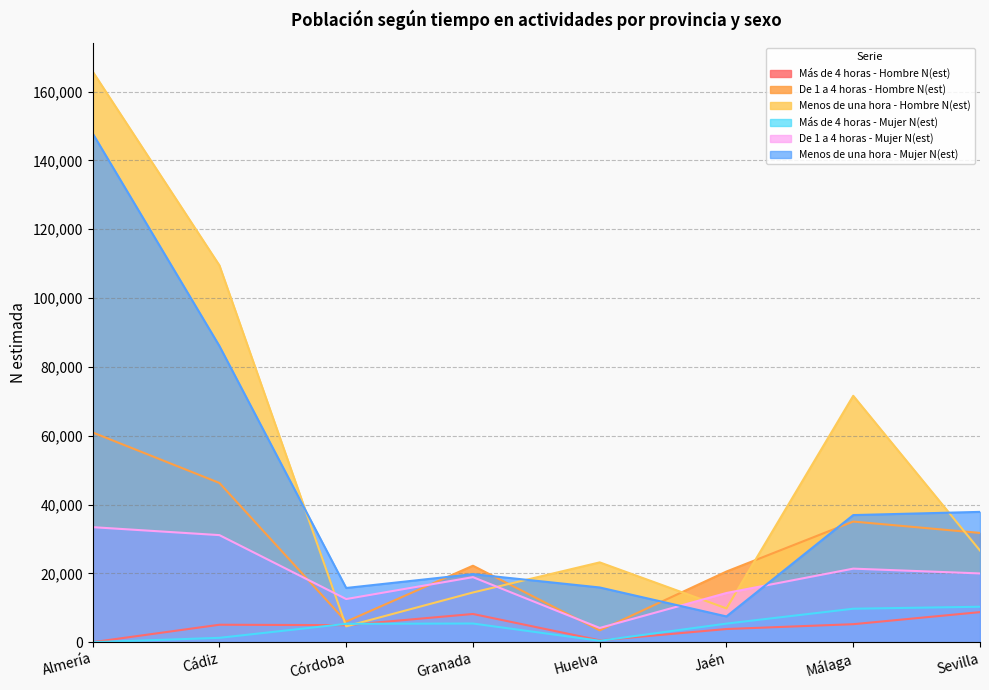

Which category has the highest value across all series?

Almería